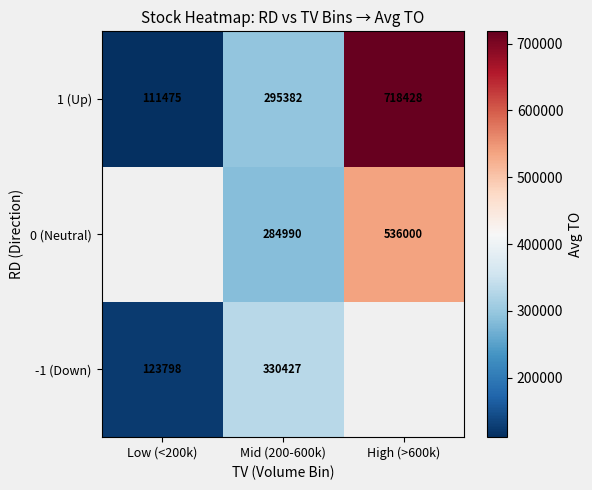

How many series are shown in this chart?

3